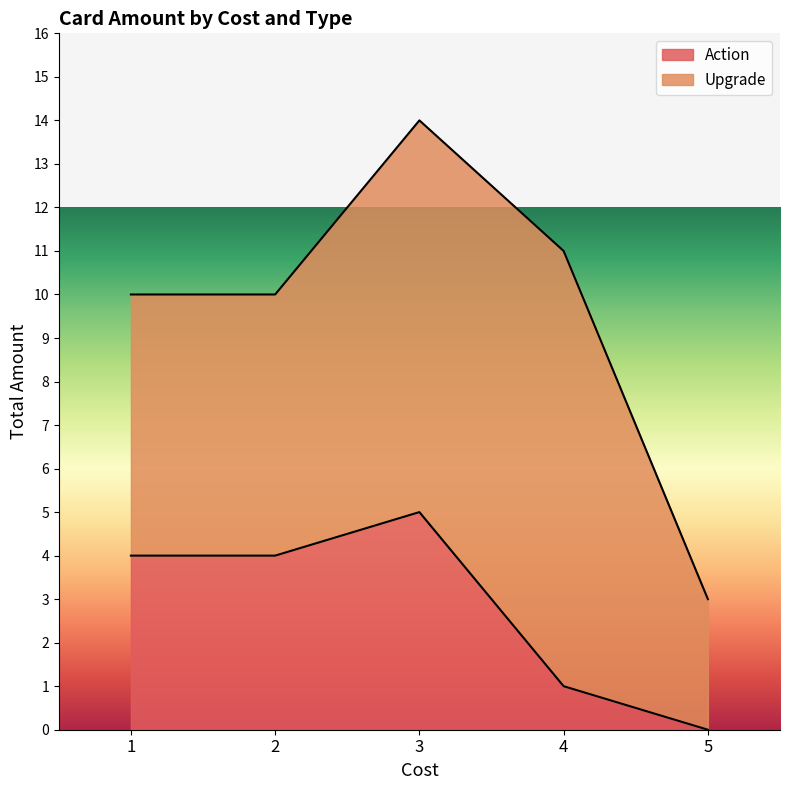

What is the difference between the second highest and minimum values in the Action series?

4